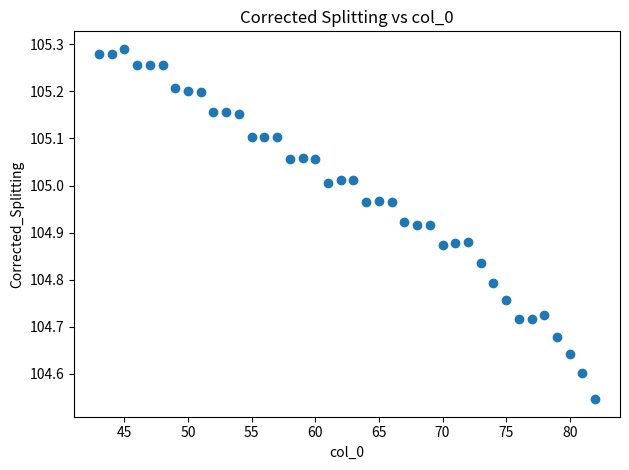

What is the range of X values (max minus min)?

39.0